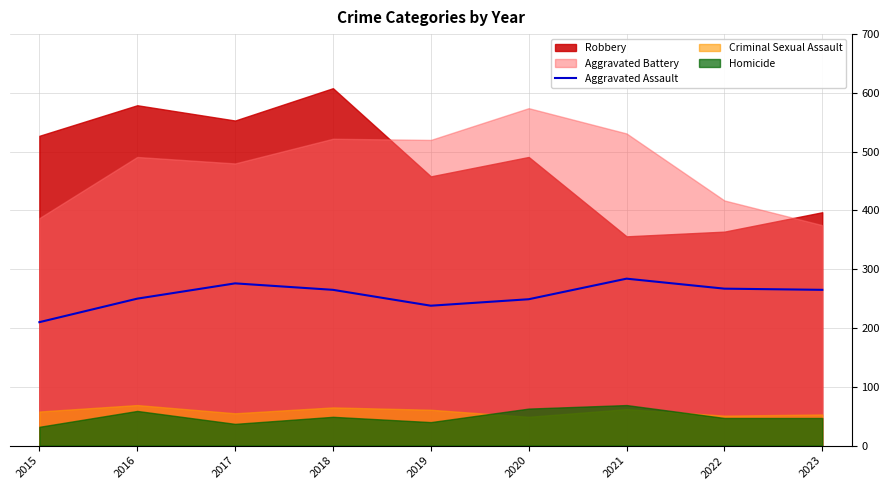

What is the minimum value for Aggravated Assault?

210